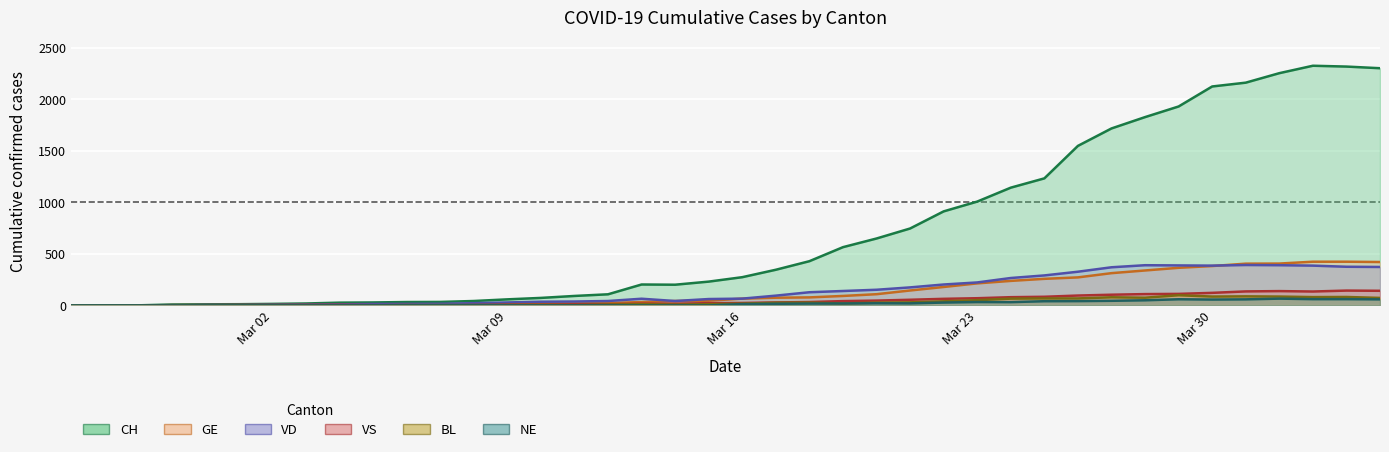

How many categories are shown in the chart?

40